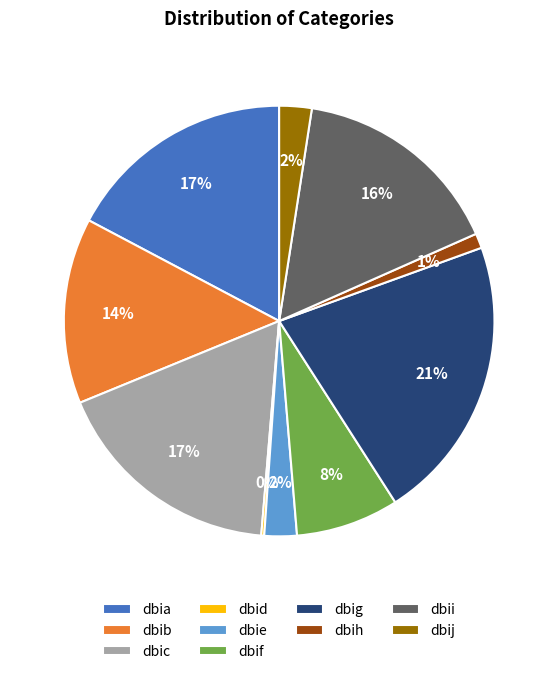

Which slice is the largest?

dbig